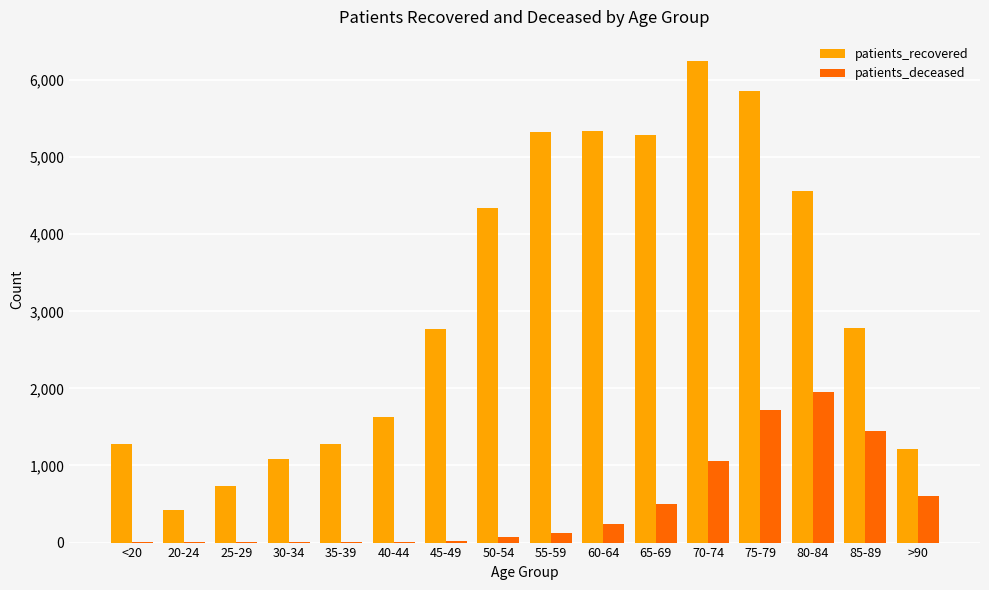

What is the sum of all patients_recovered values?

50154